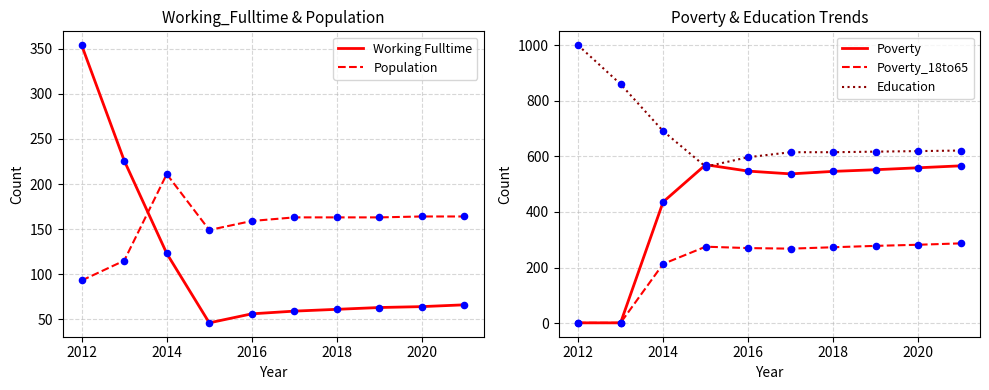

What value does the Education series have at 2018?

615